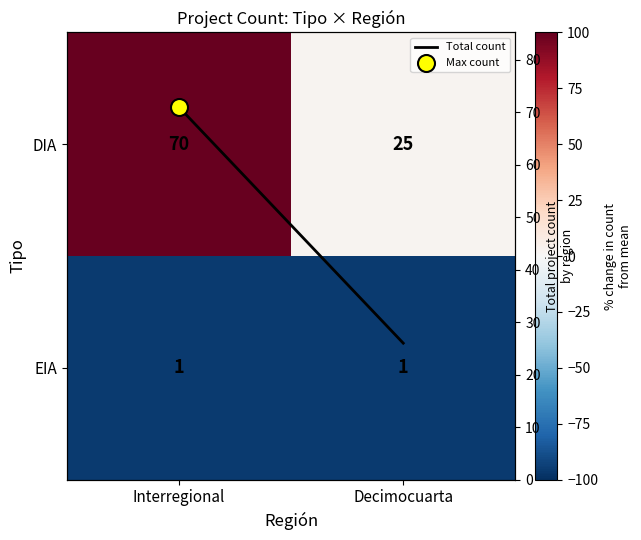

Which series has the largest total across all categories?

DIA